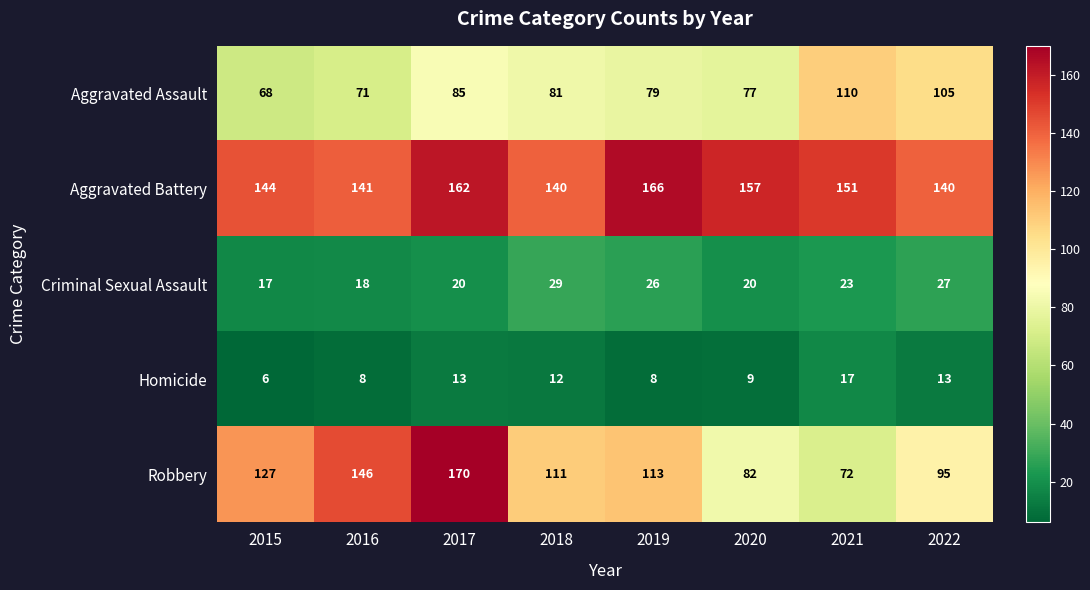

What is the highest value of the Aggravated Battery series?

166